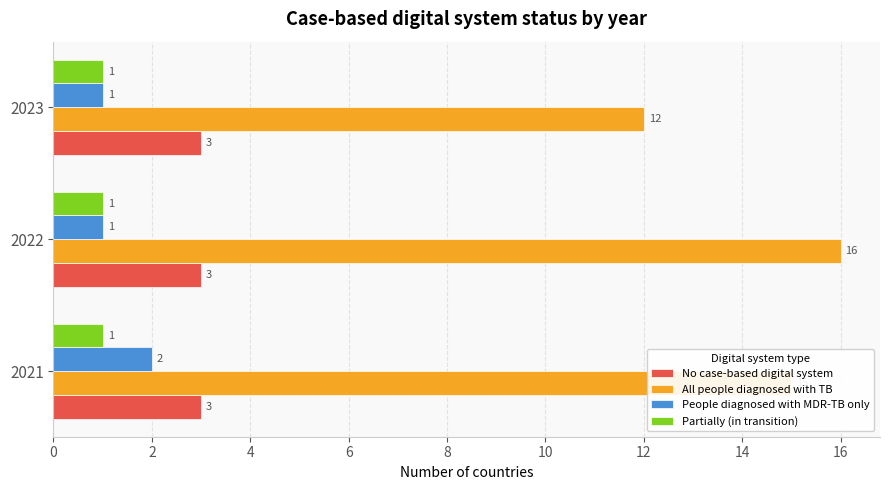

Between 2021 and 2023, which series saw the biggest shift?

All people diagnosed with TB